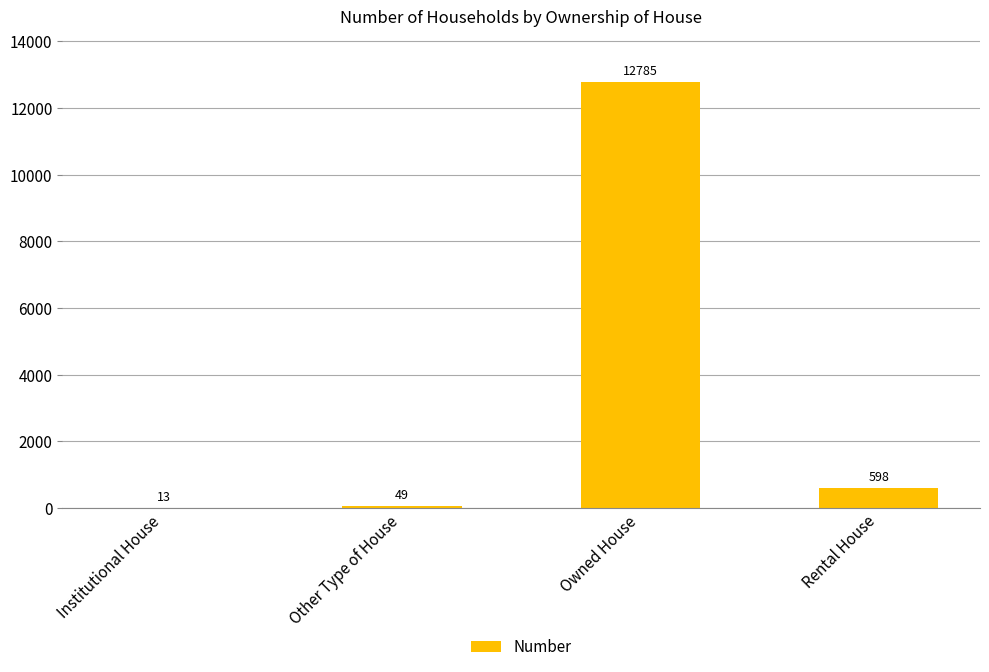

Is it true that the value at Rental House is 598?

True